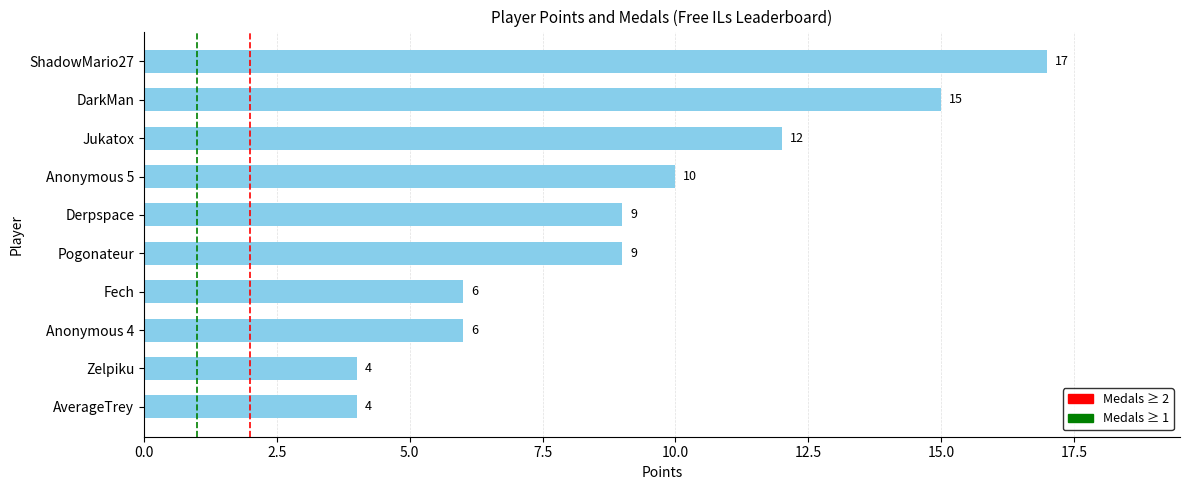

What is the difference between the maximum and minimum values?

13